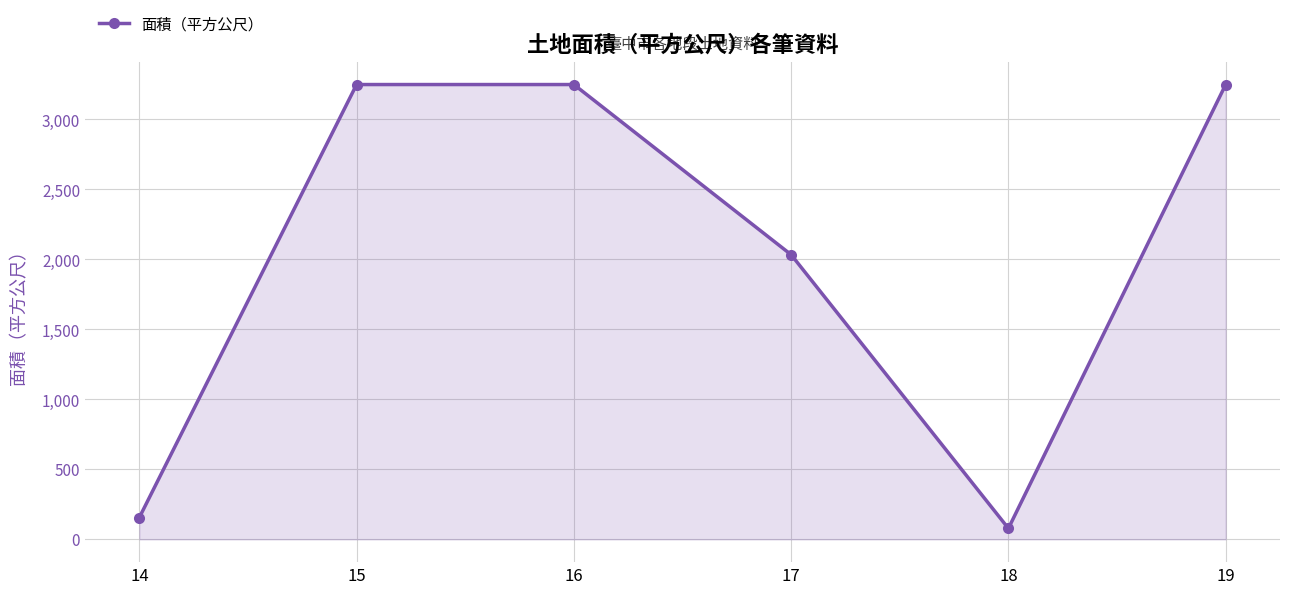

Between 14 and 18, which is larger?

14